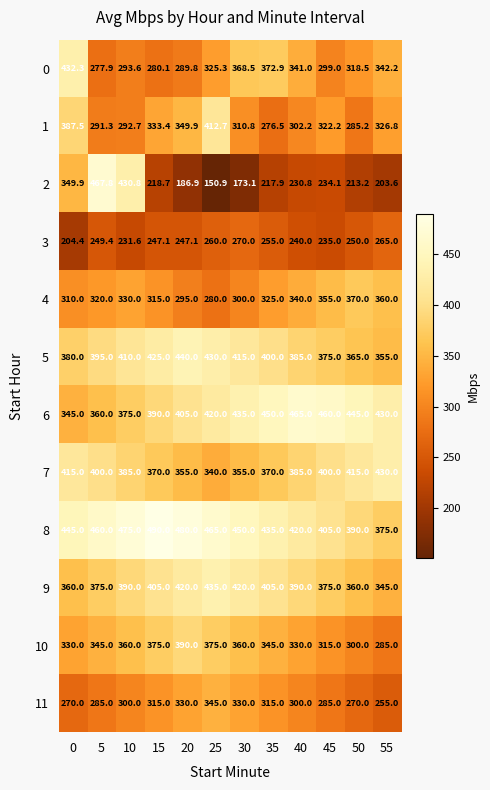

Which label corresponds to the largest value in the chart?

15